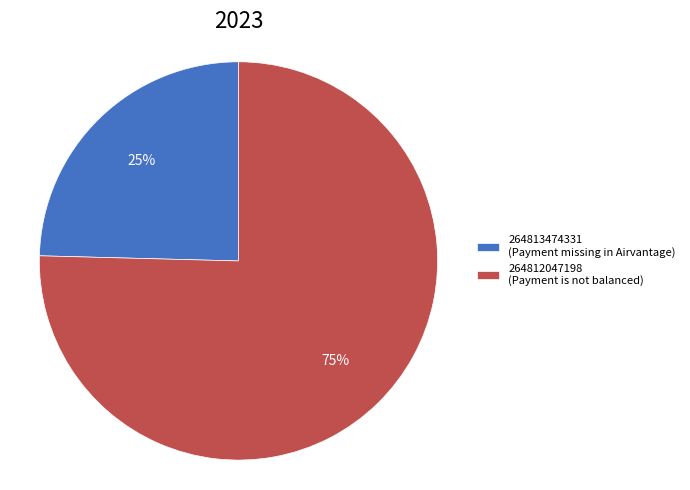

Count the number of slices in the pie.

2